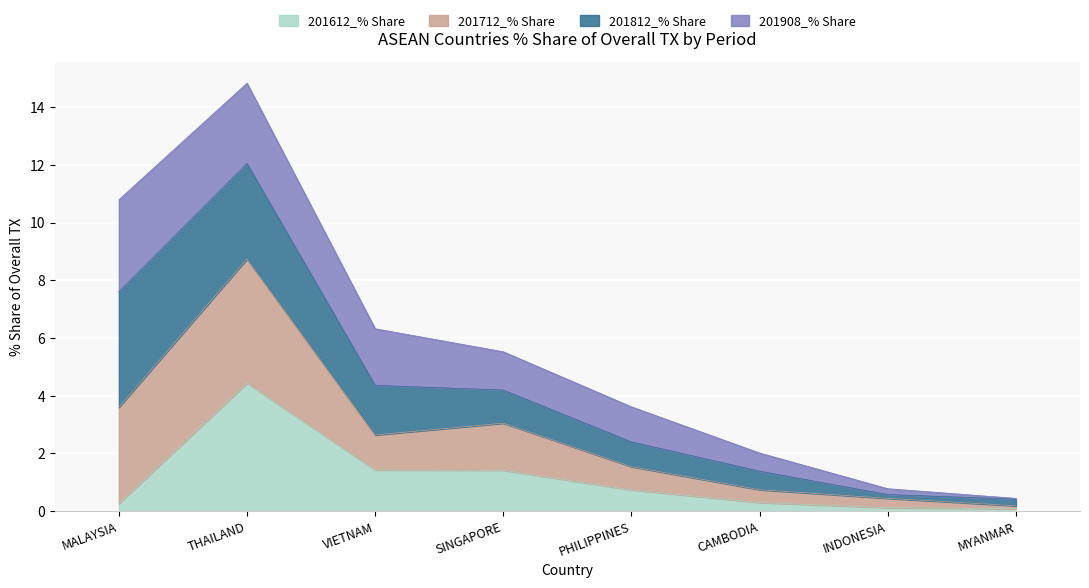

What is the maximum value for 201612_% Share?

4.4